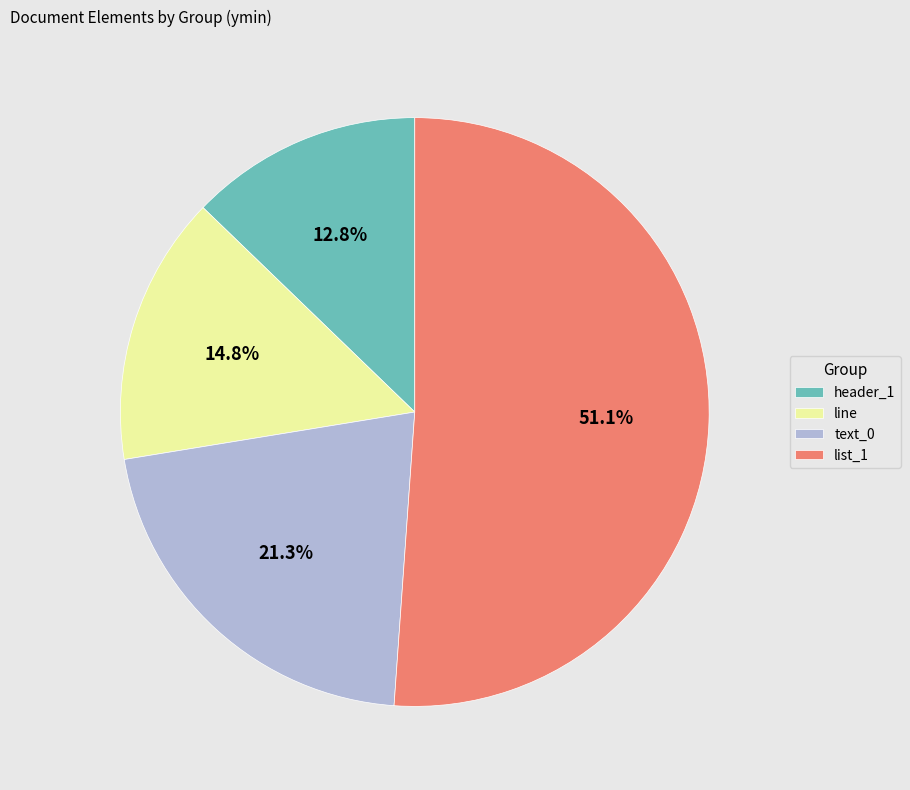

Which has a higher value, line or text_0?

text_0